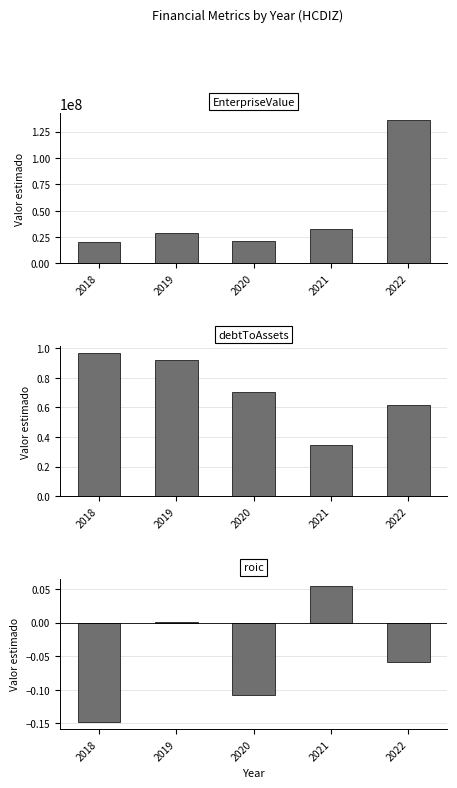

Between 2021 and 2022, which series saw the biggest shift?

EnterpriseValue